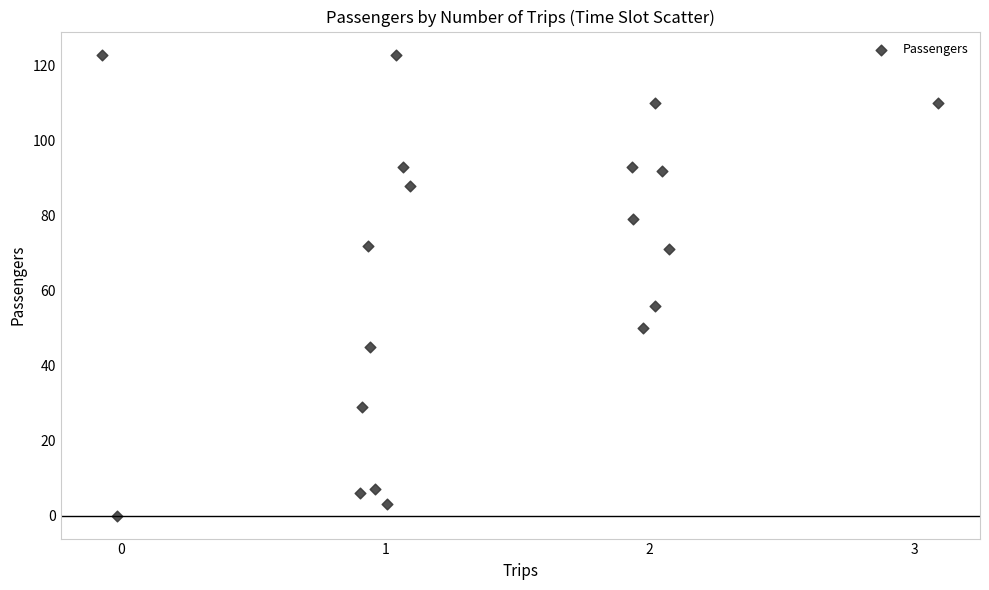

What Y value in the scatter plot is closest to 61?

56